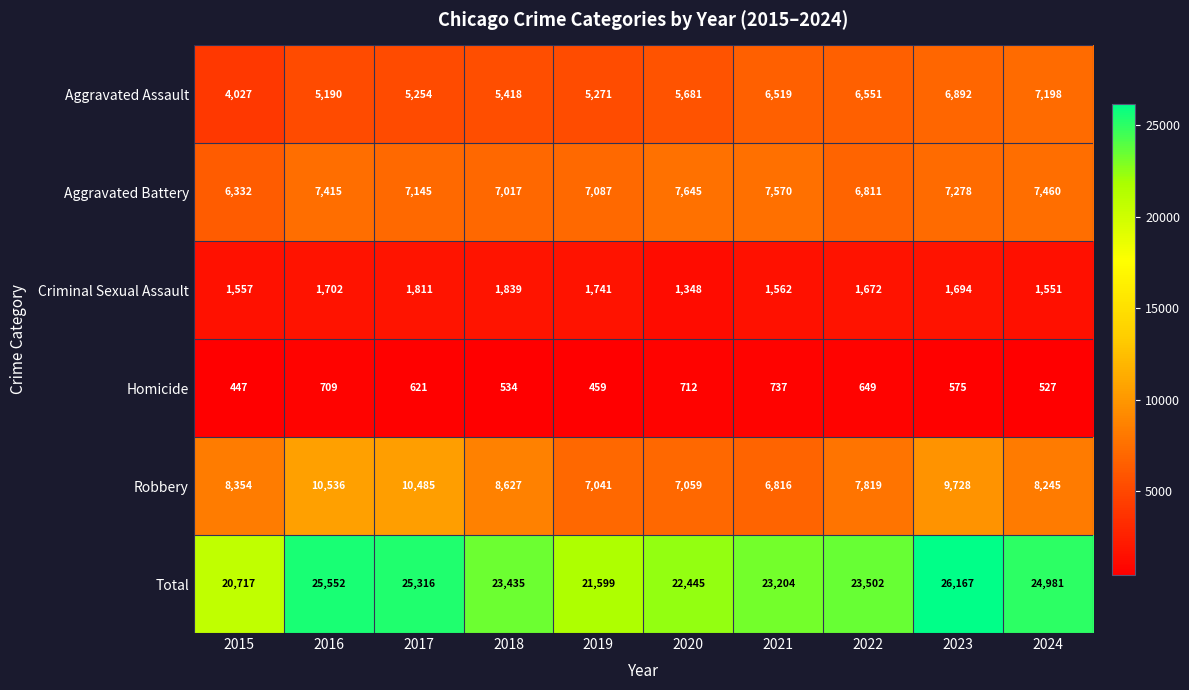

How many categories are shown in the chart?

10